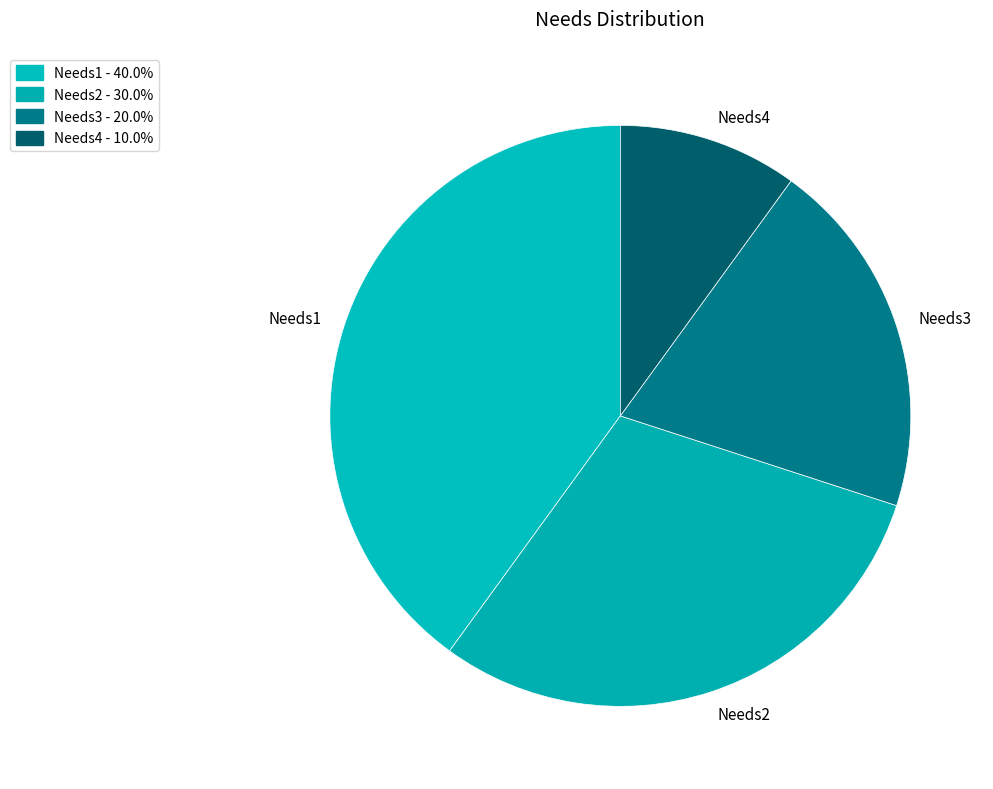

How many slices are in this pie chart?

4